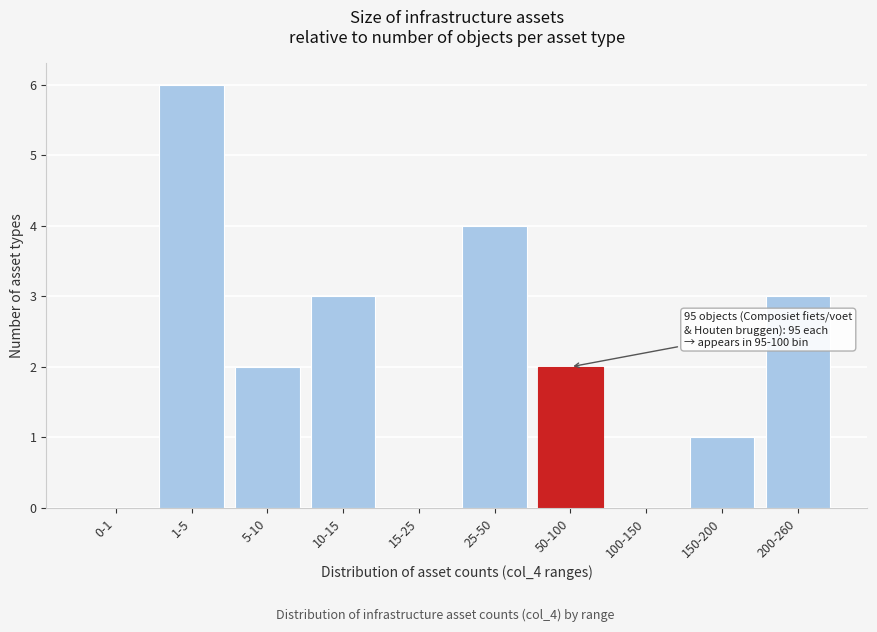

Reading right to left, extract all data points from this chart.

200-260=3	150-200=1	100-150=0	50-100=2	25-50=4	15-25=0	10-15=3	5-10=2	1-5=6	0-1=0